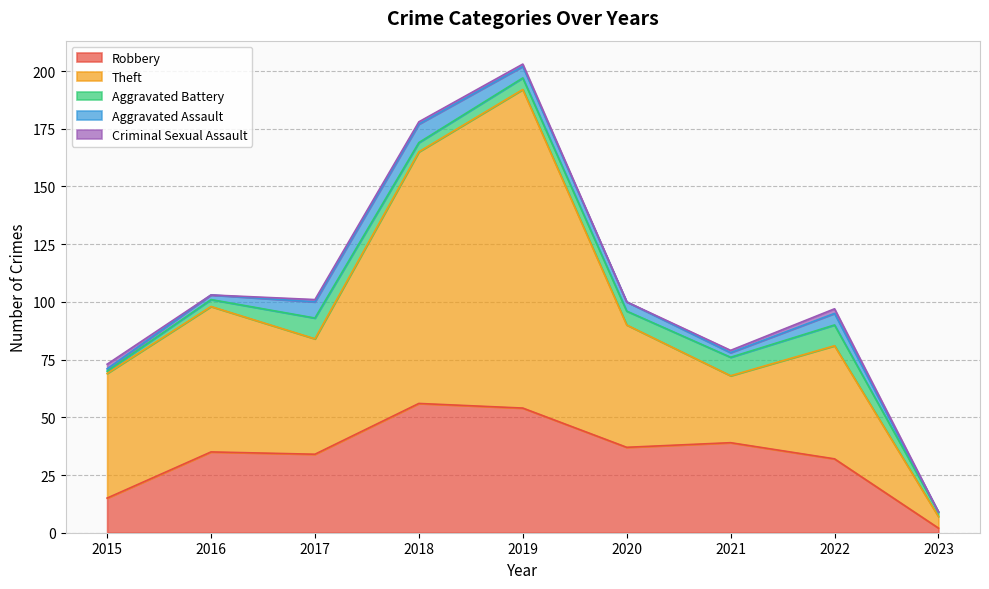

How many data points does each series have?

9